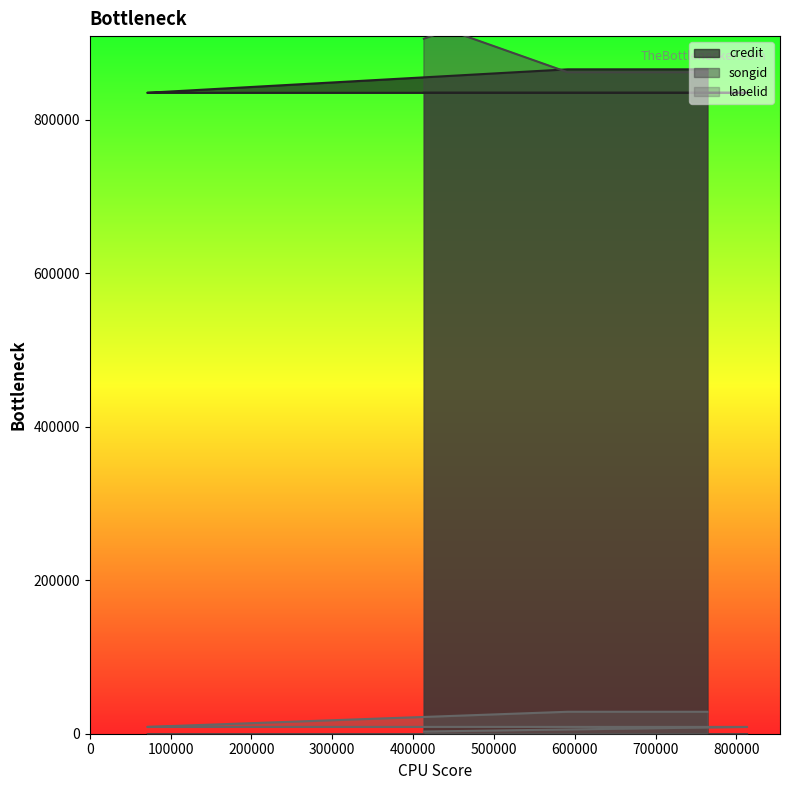

The value of songid at 413406 is 905615. True or false?

True